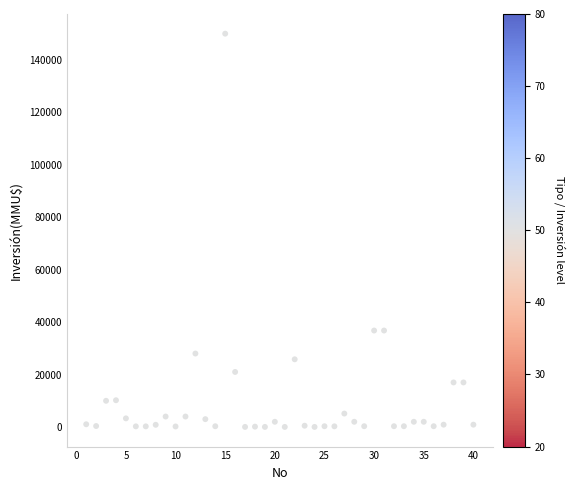

What is the range of X values (max minus min)?

39